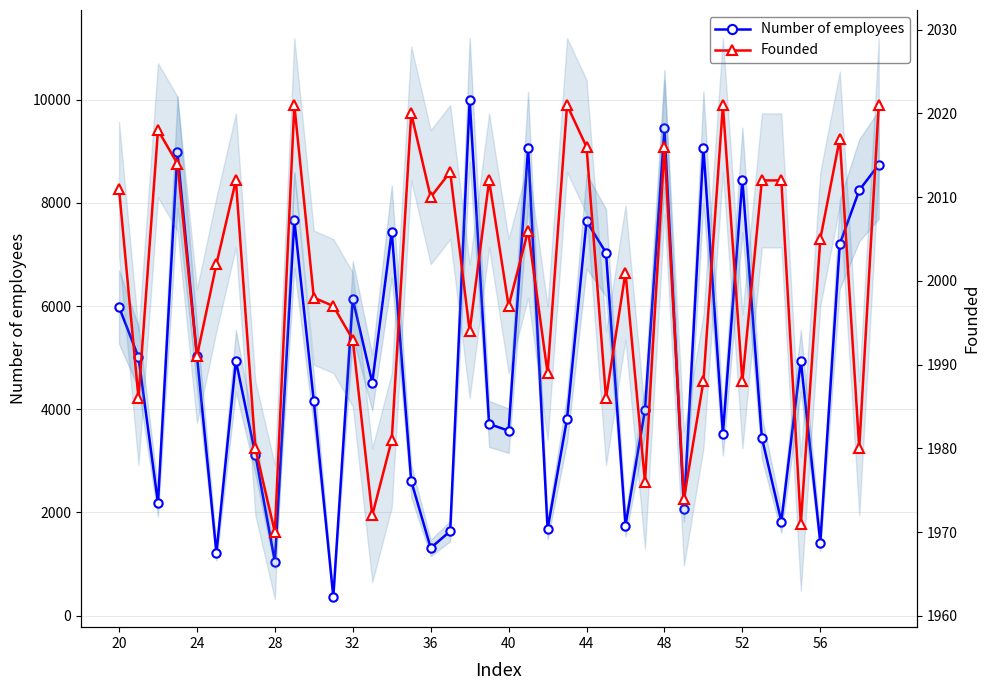

How many values in the Number of employees series are below 4516?

20